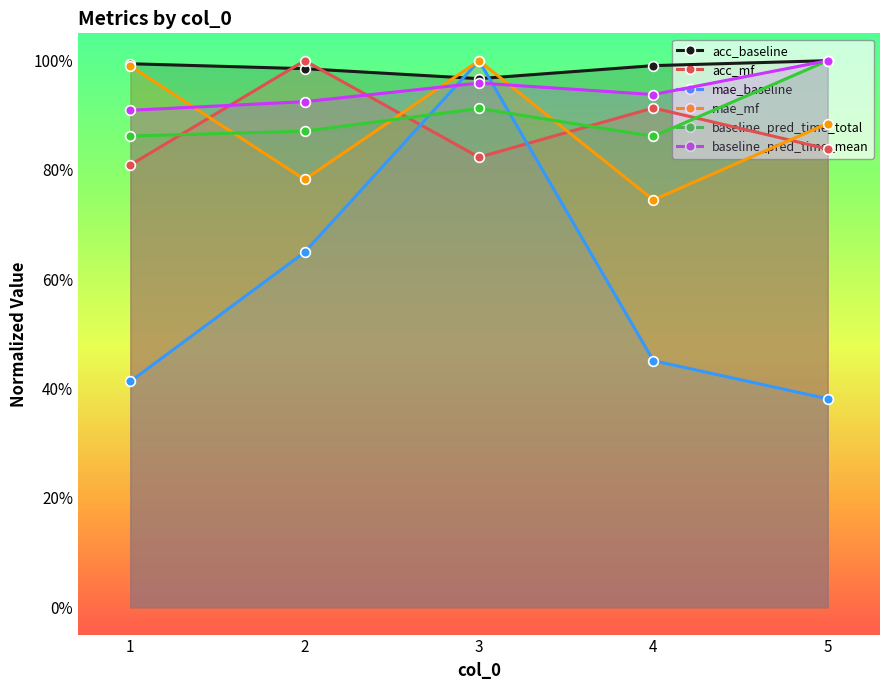

Is this an area chart (filled region under the line)?

No